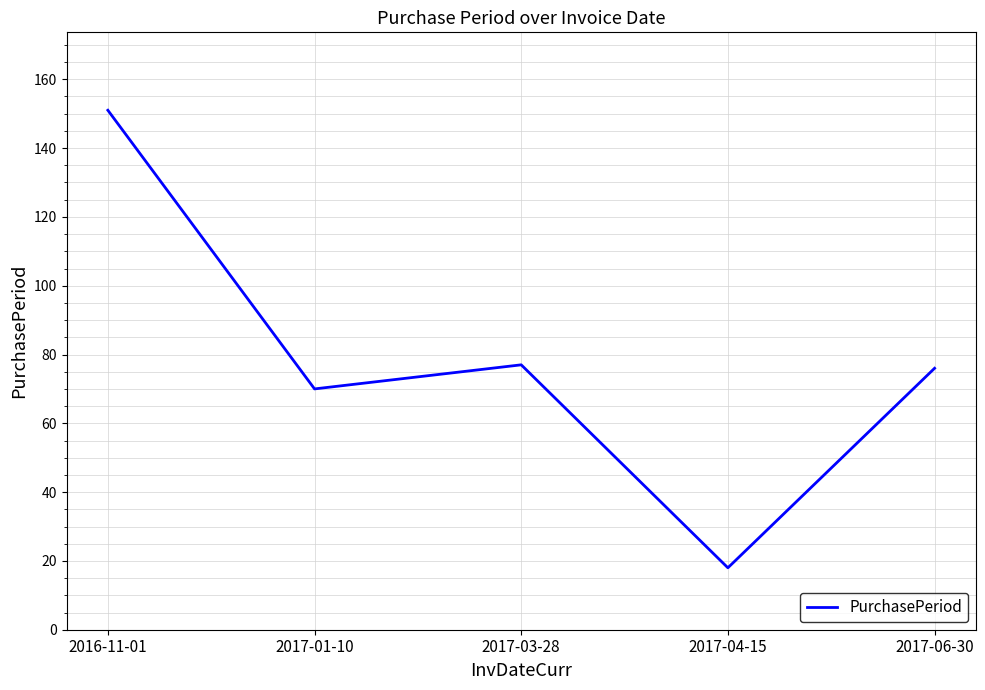

True or false: the data shows 47 at 2017-06-30.

False